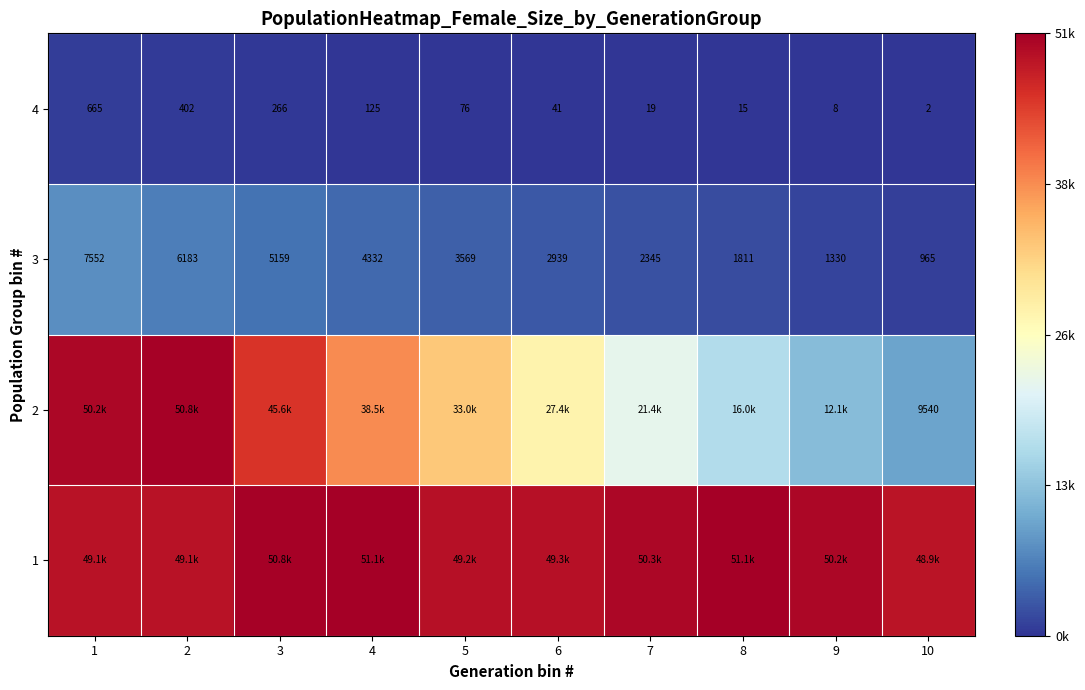

Between 8 and 10, which is larger?

8